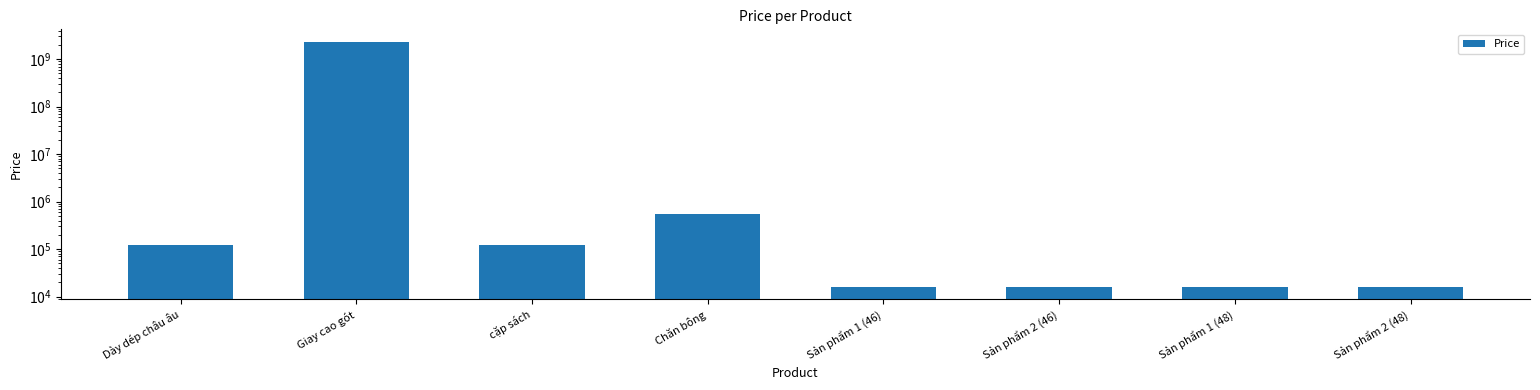

Rank the categories by value from lowest to highest.

Sản phẩm 1 (46), Sản phẩm 2 (46), Sản phẩm 1 (48), Sản phẩm 2 (48), Dày dép châu âu, cặp sách, Chăn bông, Giay cao gót